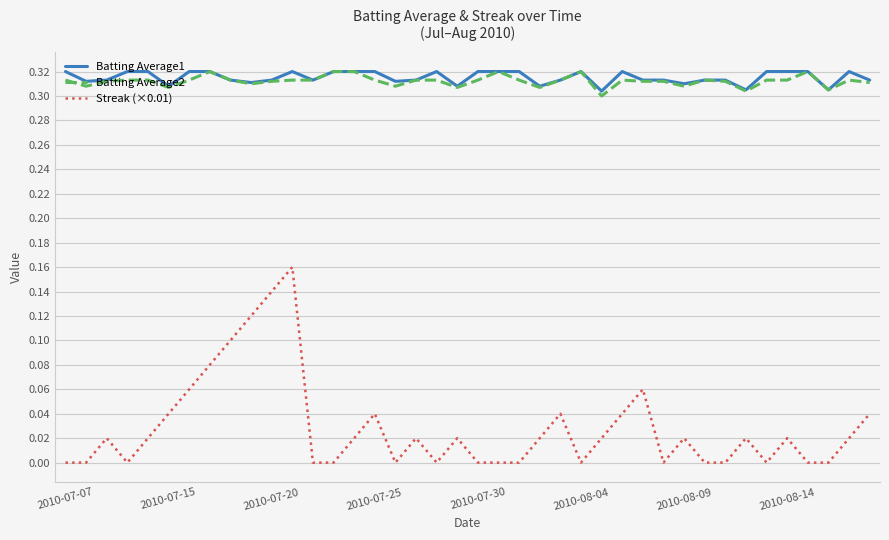

True or false: Streak (×0.01) and Batting Average2 intersect in this chart.

False